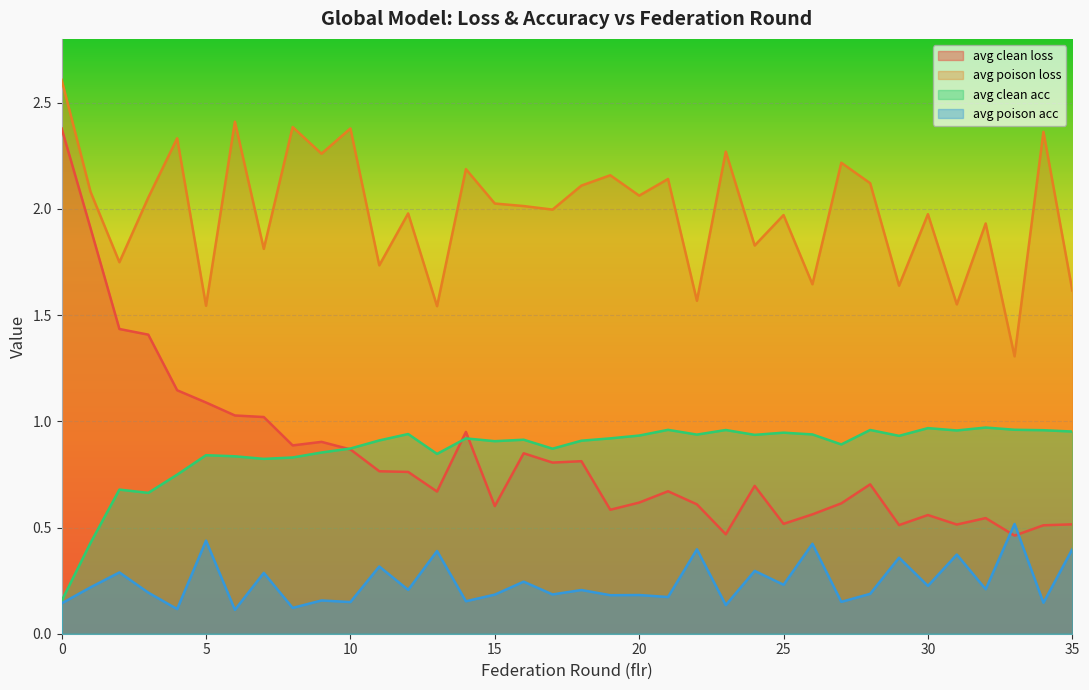

How many lines are shown in the chart?

4